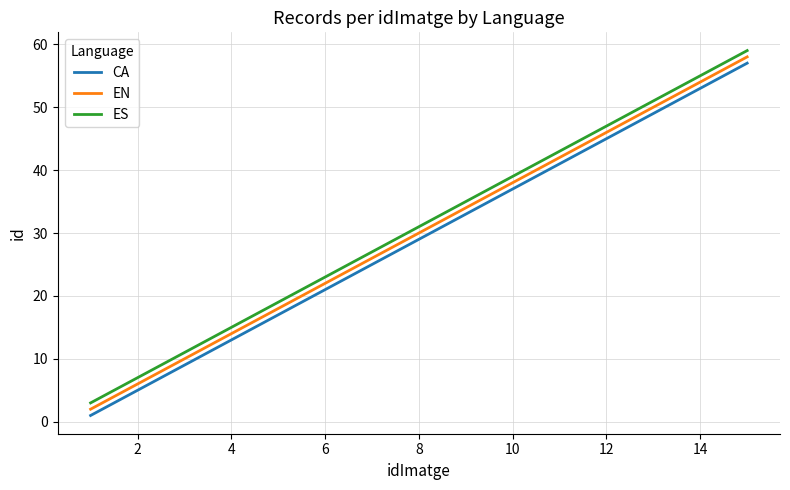

What are all the series names shown in the legend?

CA, EN, ES